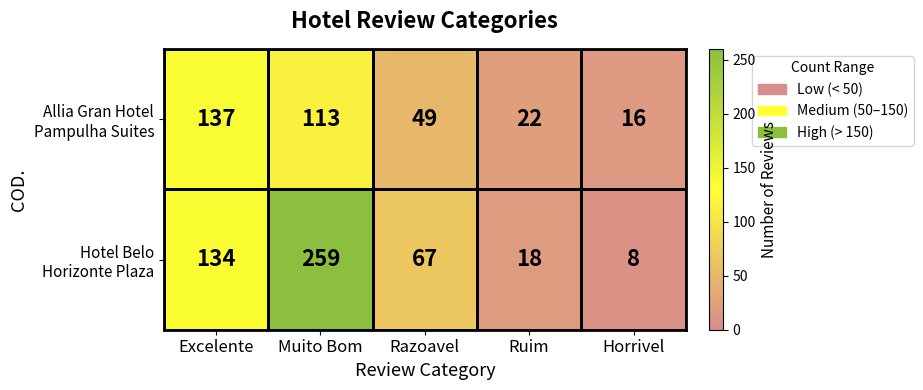

Count the number of data series in this chart.

2